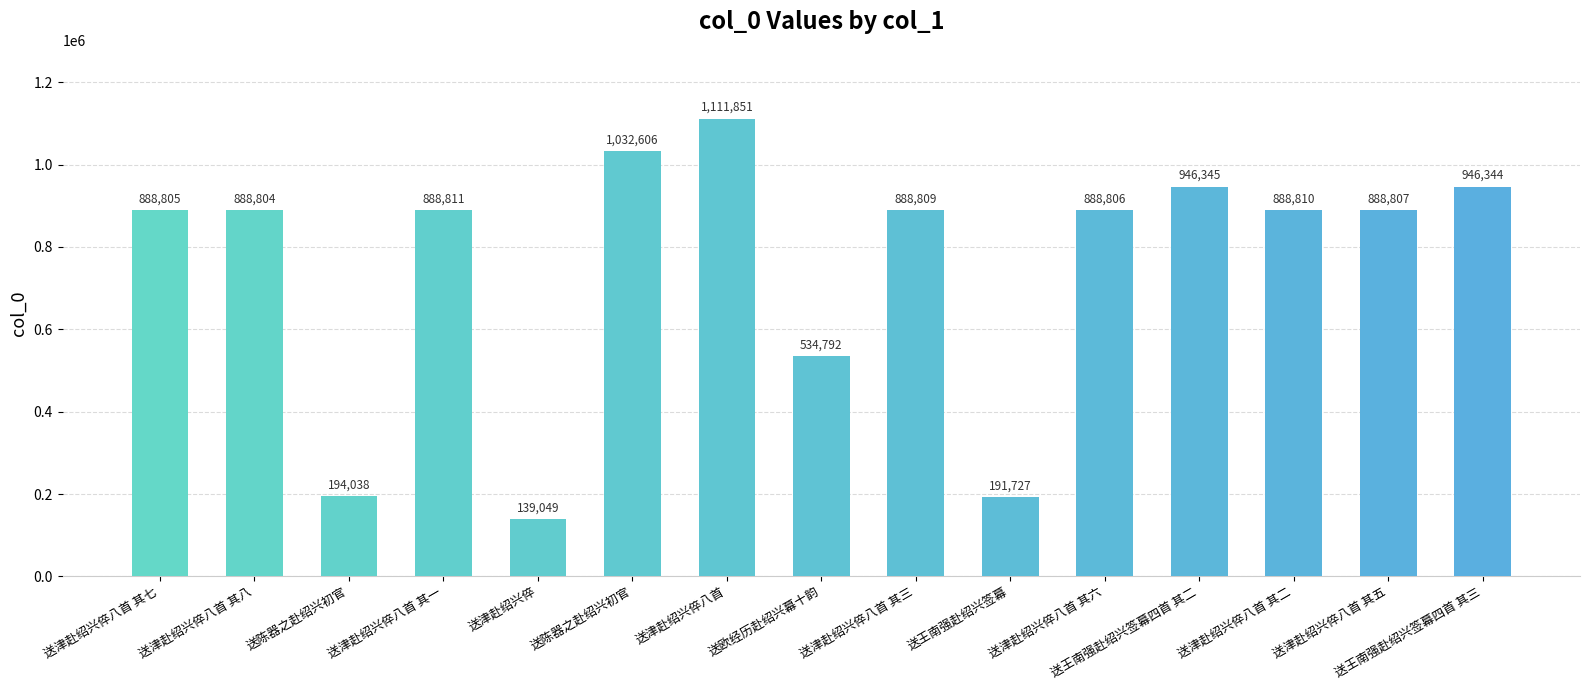

How many series are shown in this chart?

1